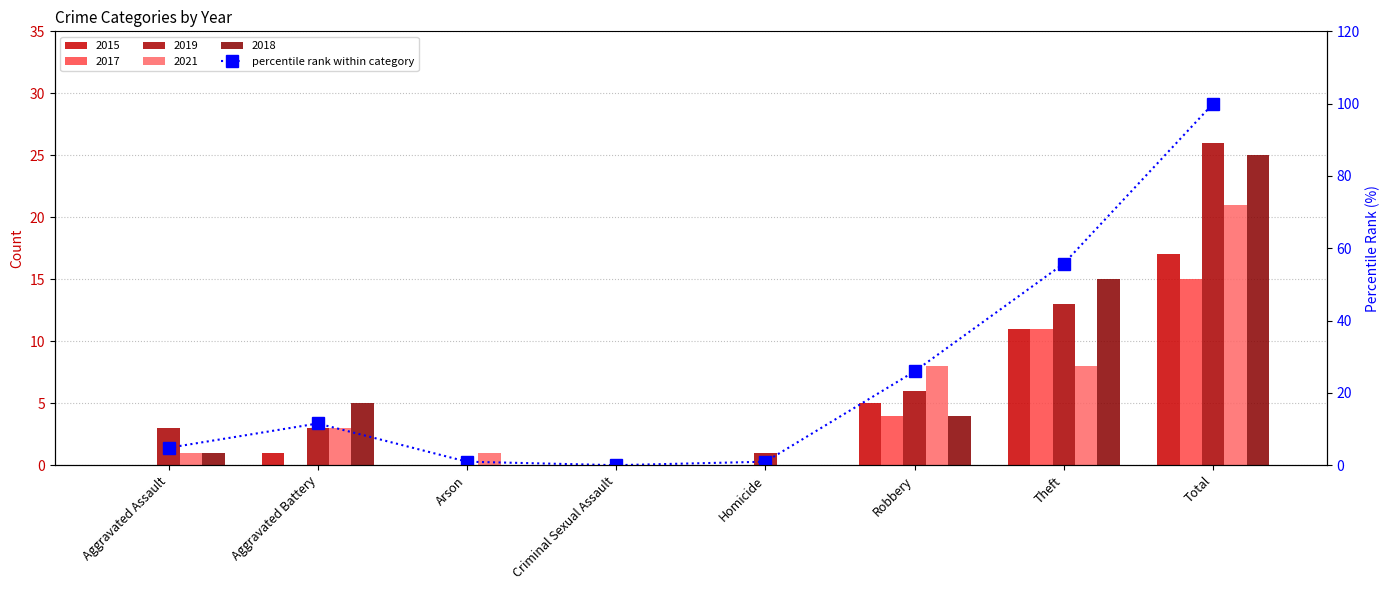

How many values are below 11?

4